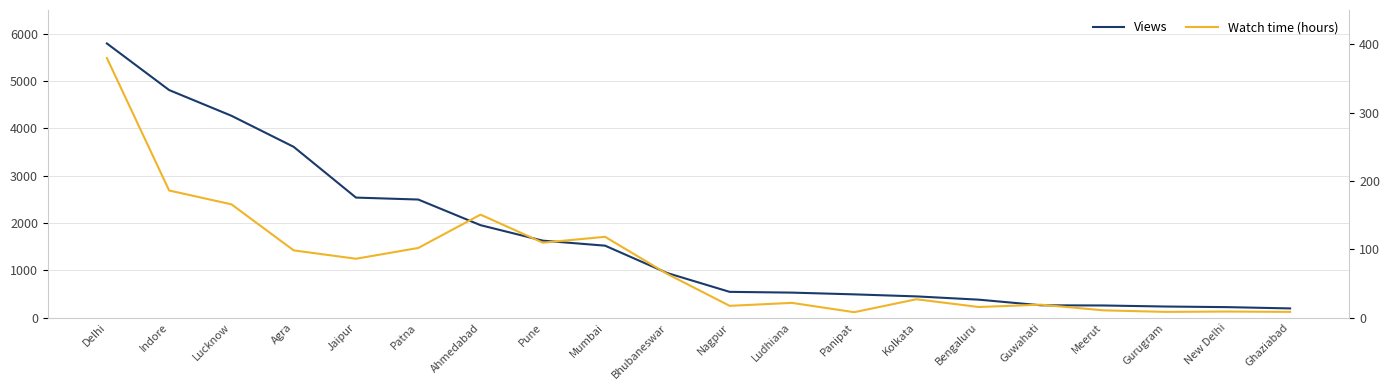

At which category does the chart reach its minimum across all series?

Panipat